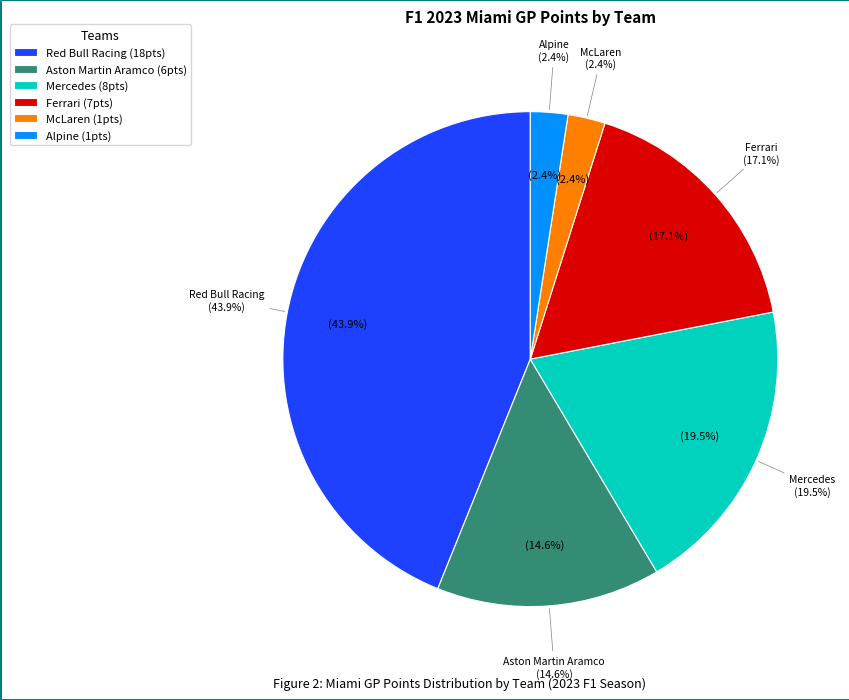

What is the total percentage of Alpine and Ferrari?

19.5%